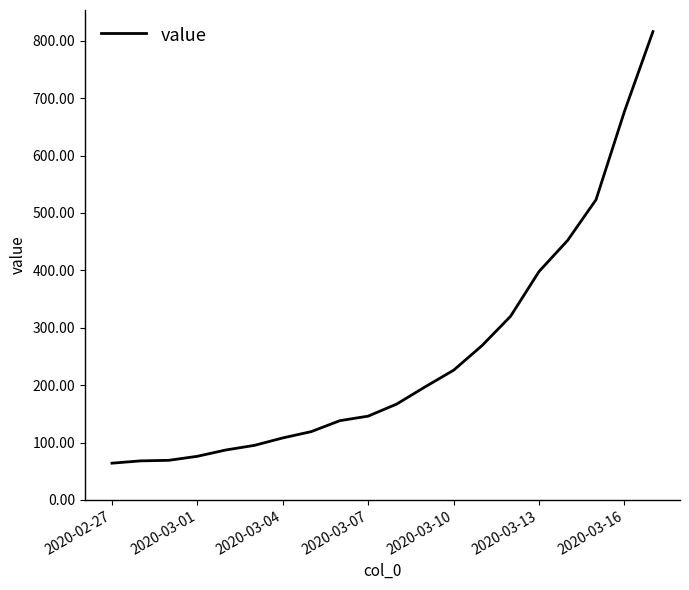

What is the minimum value shown in the chart?

64